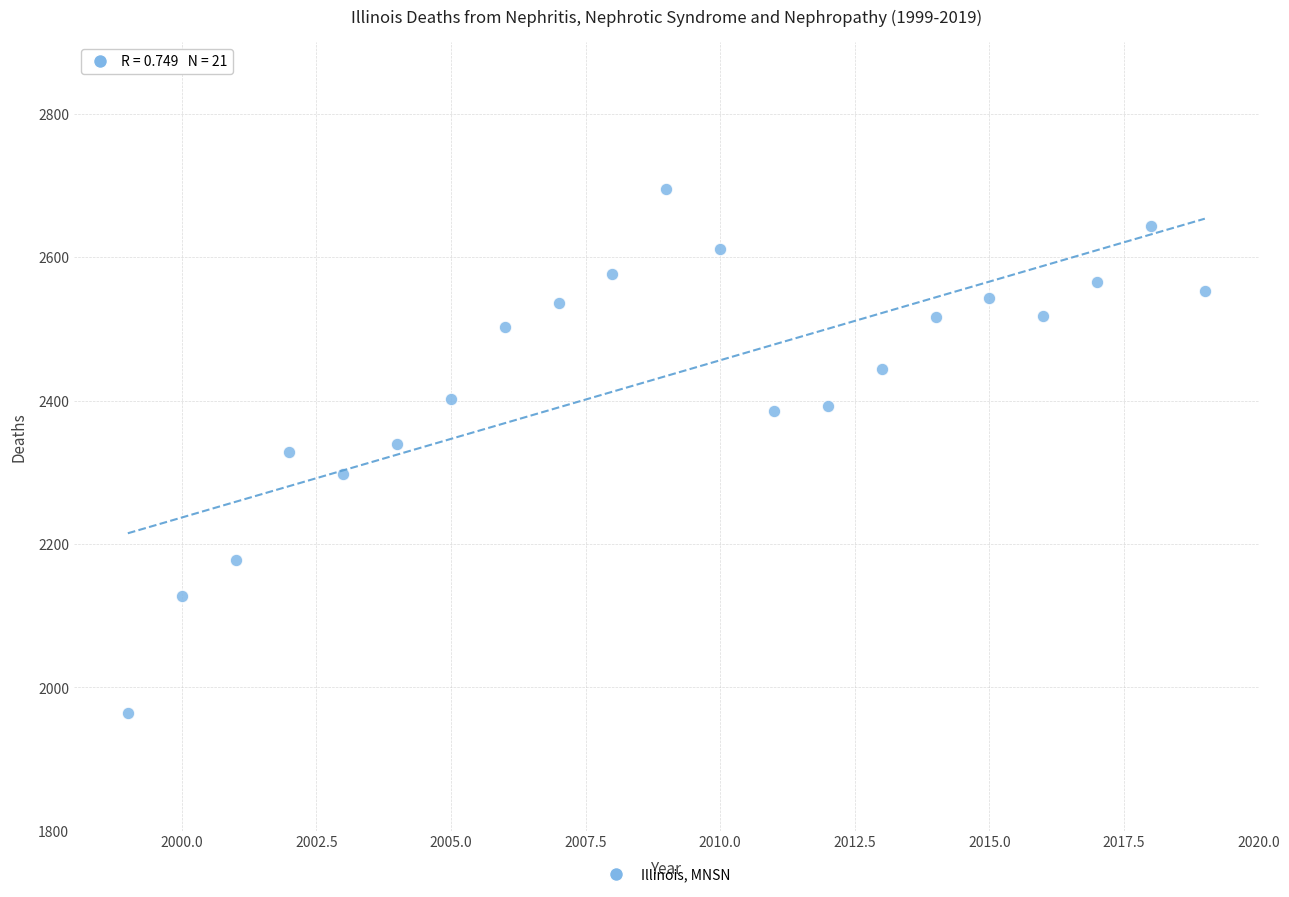

What is the range of Y values (max minus min)?

730